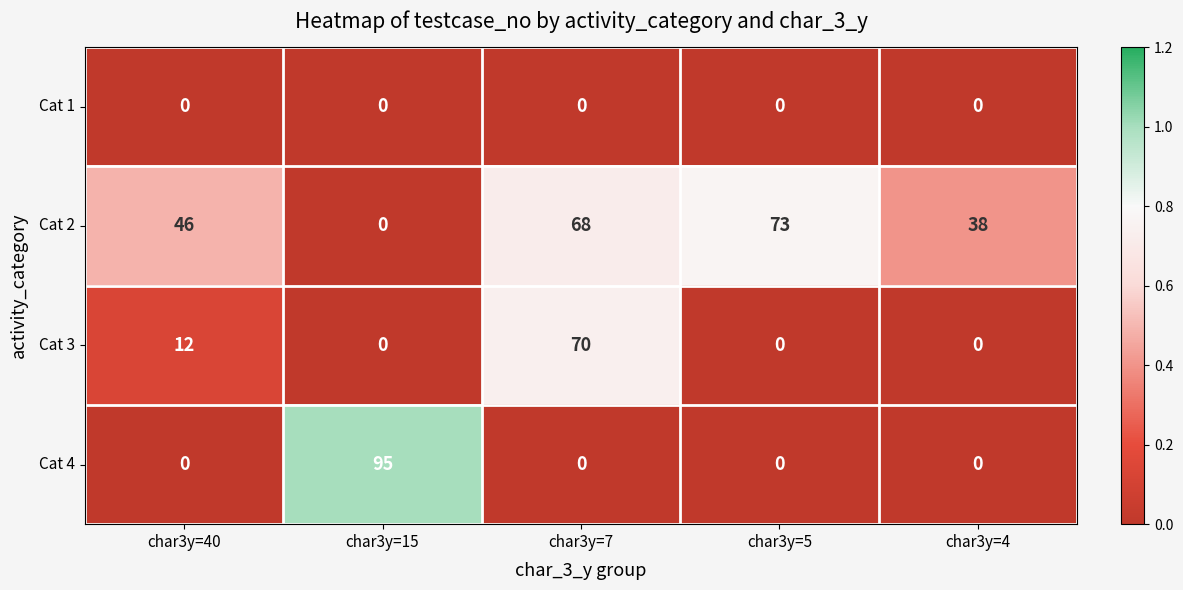

Which series has the largest total across all categories?

Cat 2